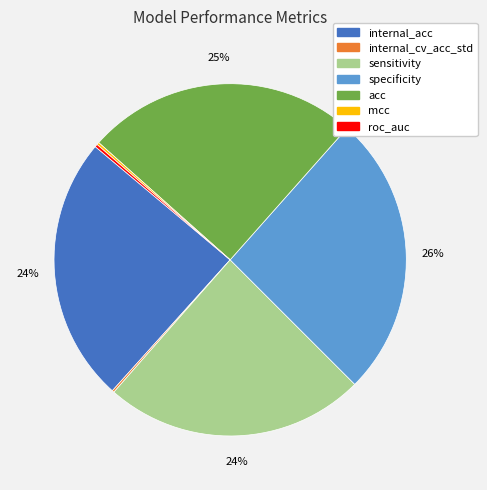

Do specificity and internal_acc together represent more than half of the pie?

Yes